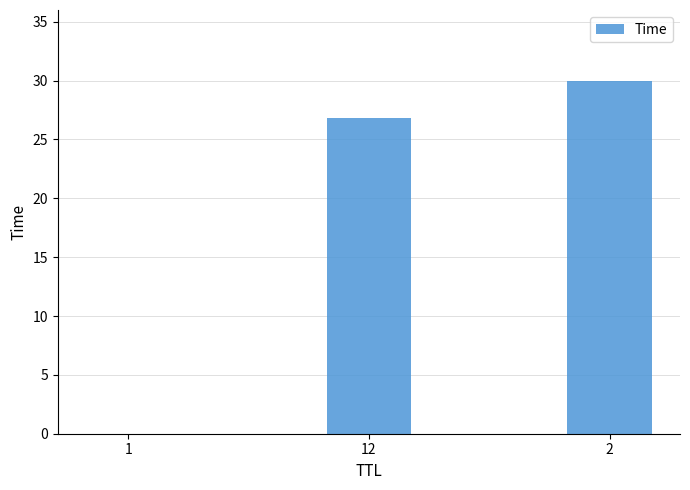

What is the sum of all values?

56.8